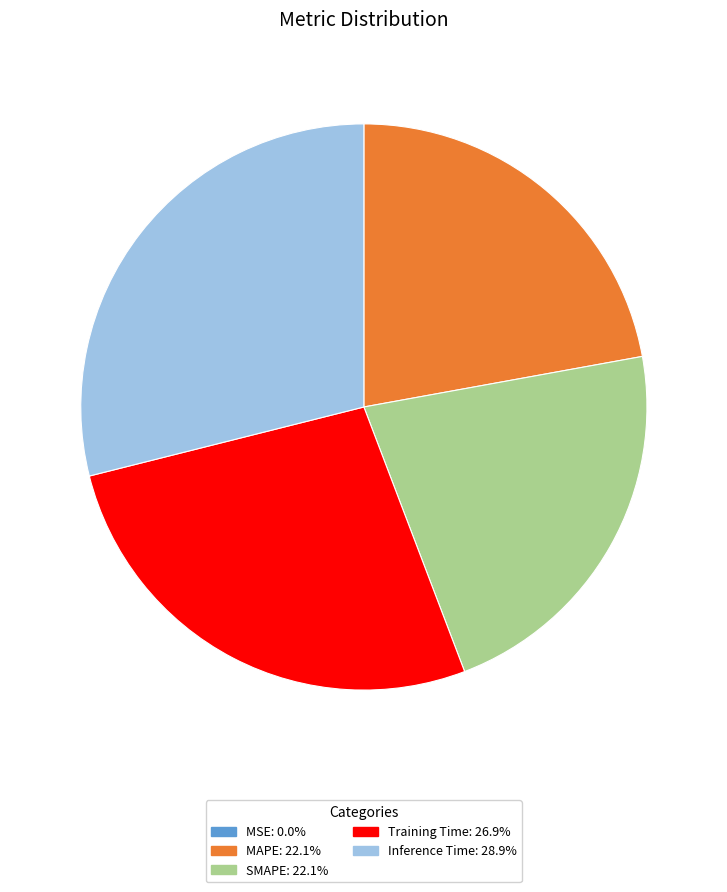

Which slice is the largest?

Inference Time